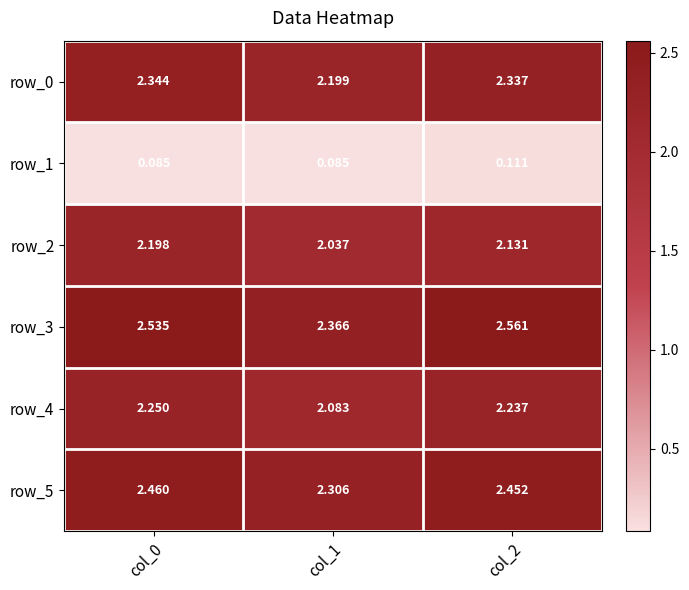

Rank the categories by row_5 value from highest to lowest.

col_0, col_2, col_1